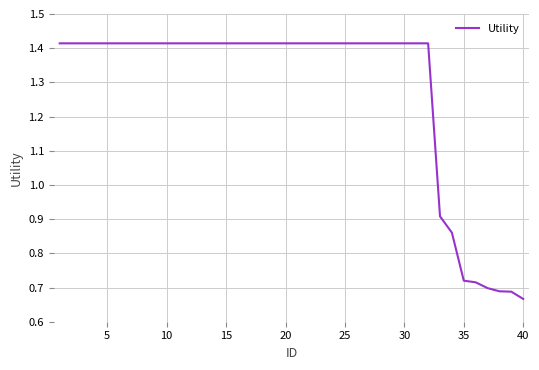

Does the chart have visible grid lines?

Yes